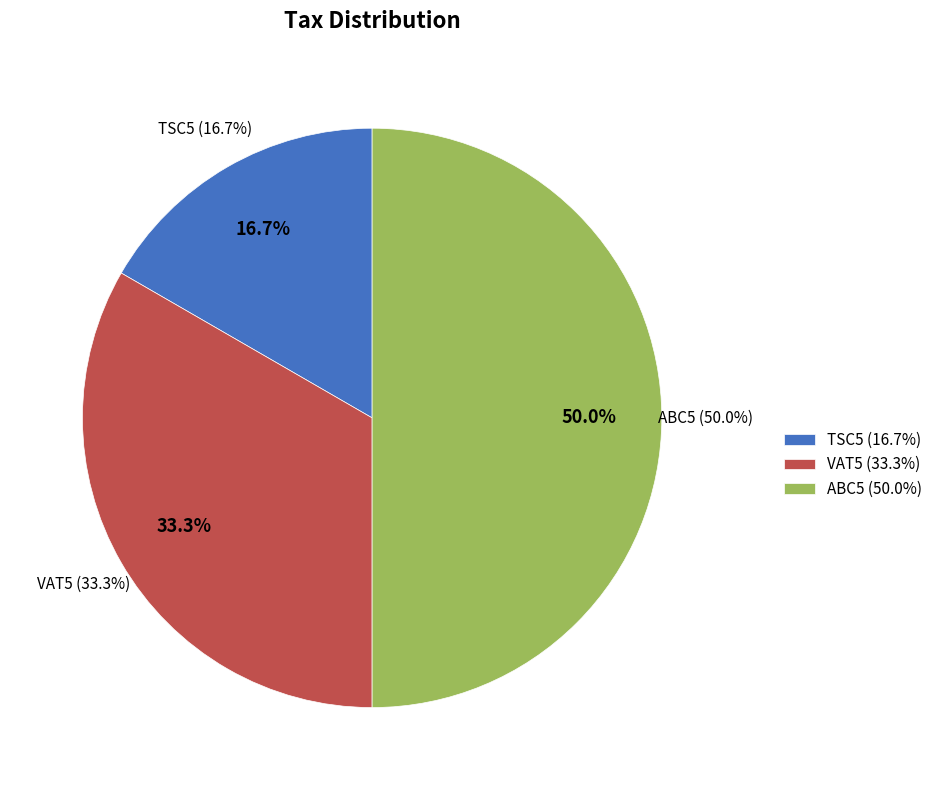

Is there a majority slice in this chart?

No